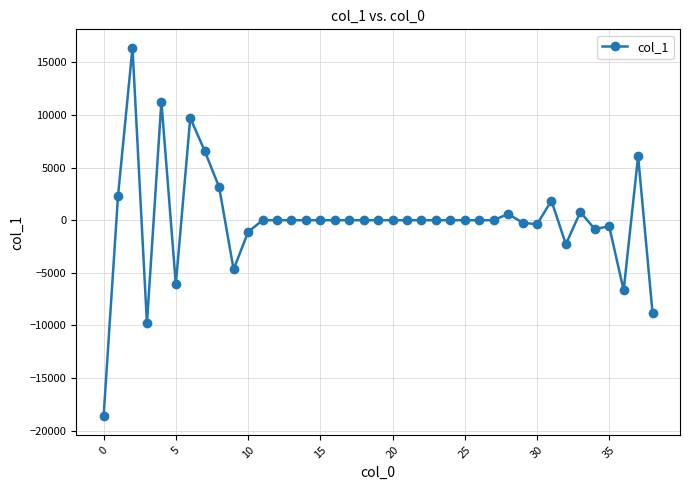

What is the average value?

-35.2